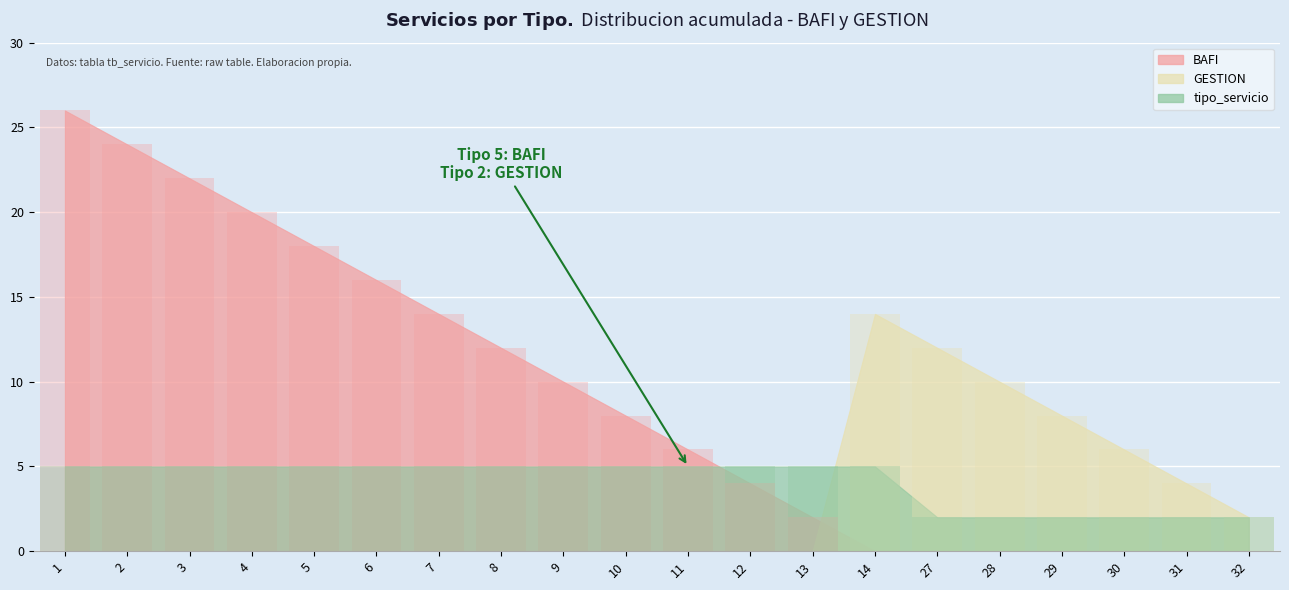

What is the difference between the maximum and minimum values in the BAFI series?

26